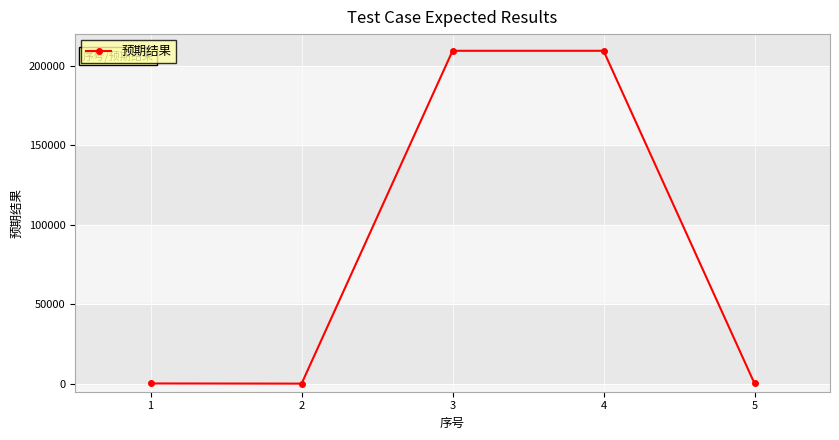

What is the sum of all values?

419505